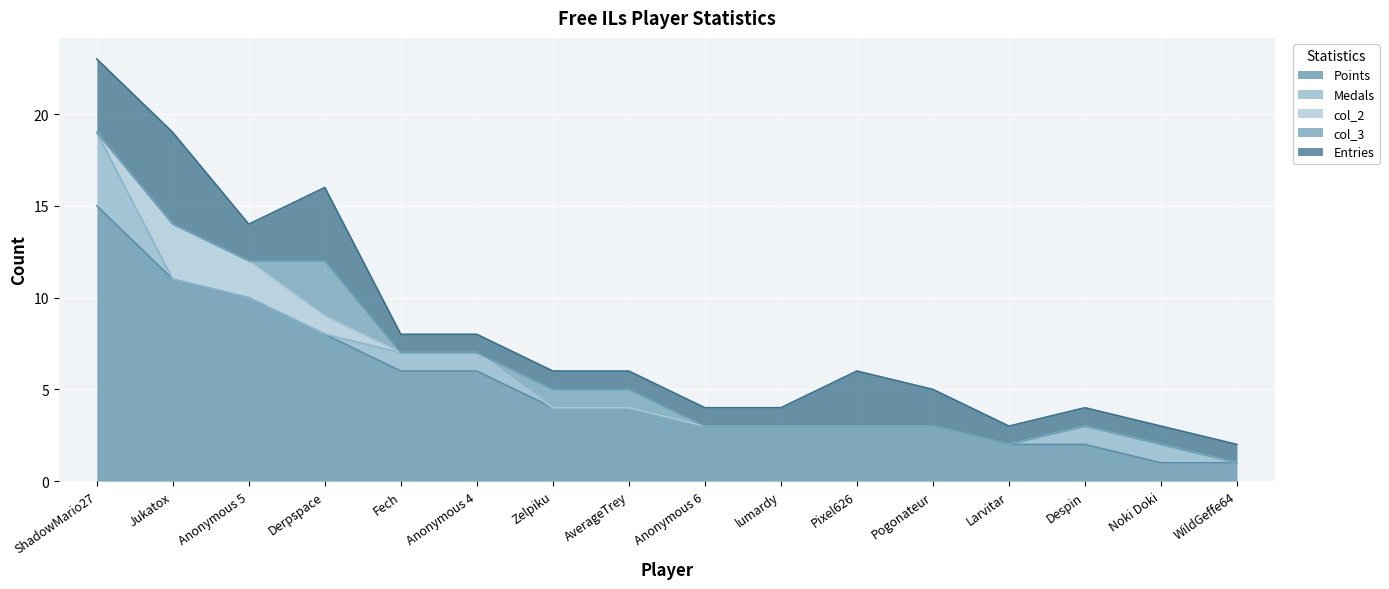

What is the sum of the col_2 values at Jukatox and Noki Doki?

3